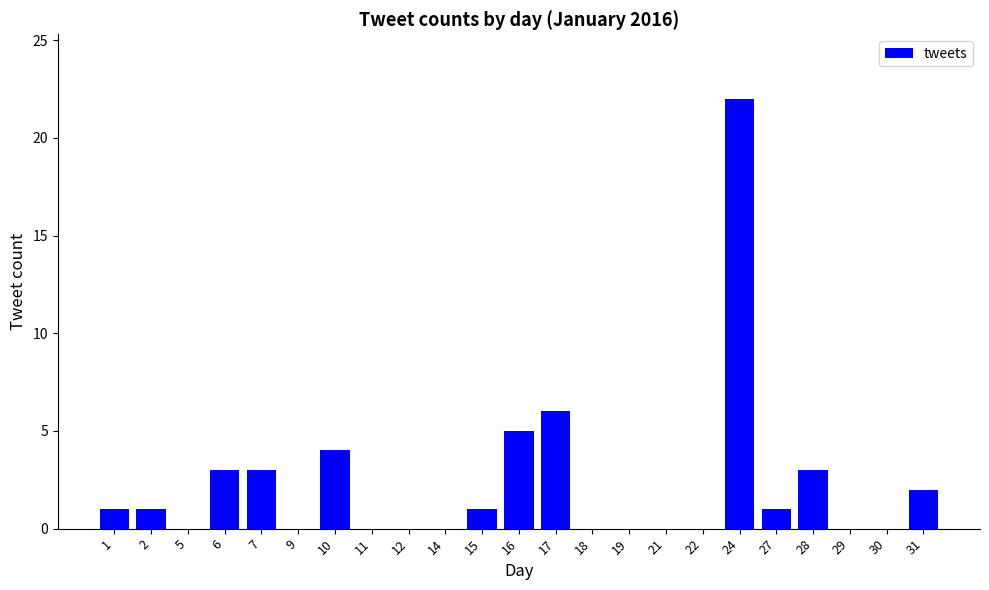

What is the maximum value shown in the chart?

22